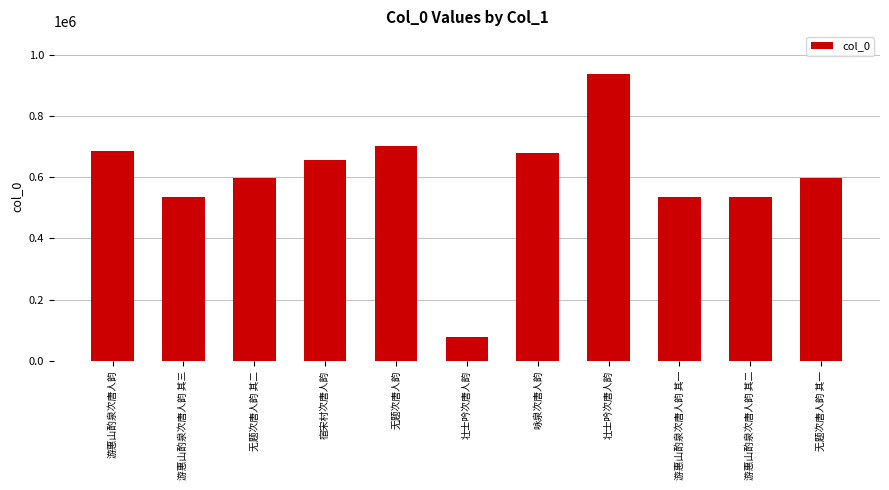

What is the smallest value displayed?

78724